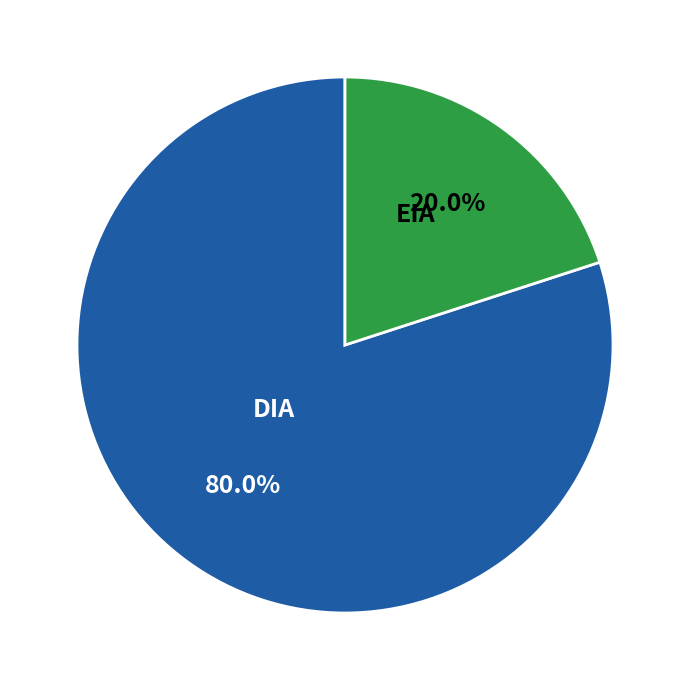

Does any single category account for the majority?

Yes